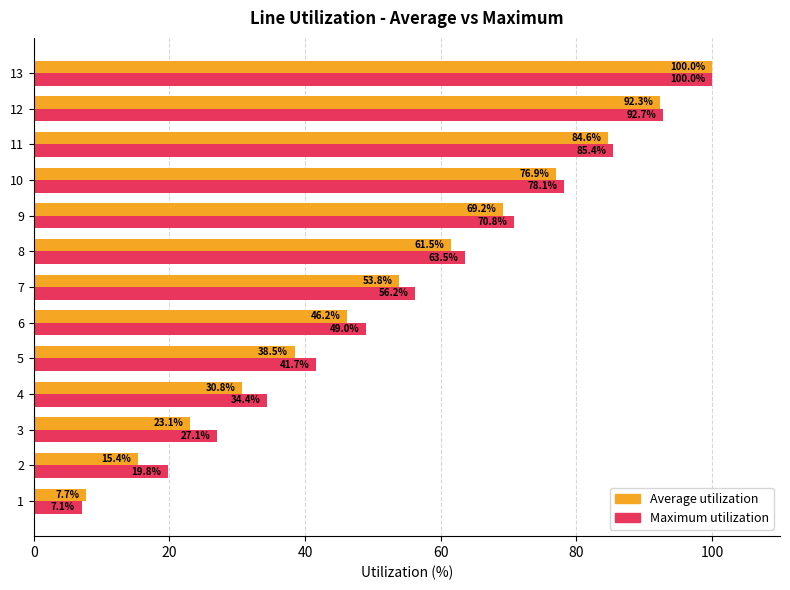

Which series has the widest spread of values?

Maximum utilization